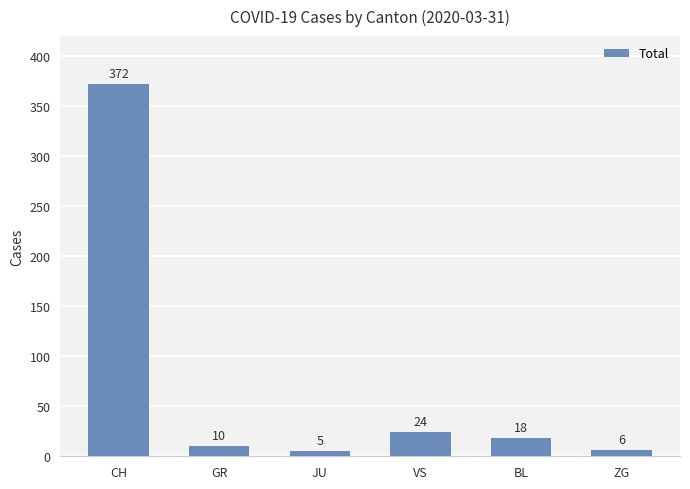

What is the difference between the second highest and second lowest values?

18